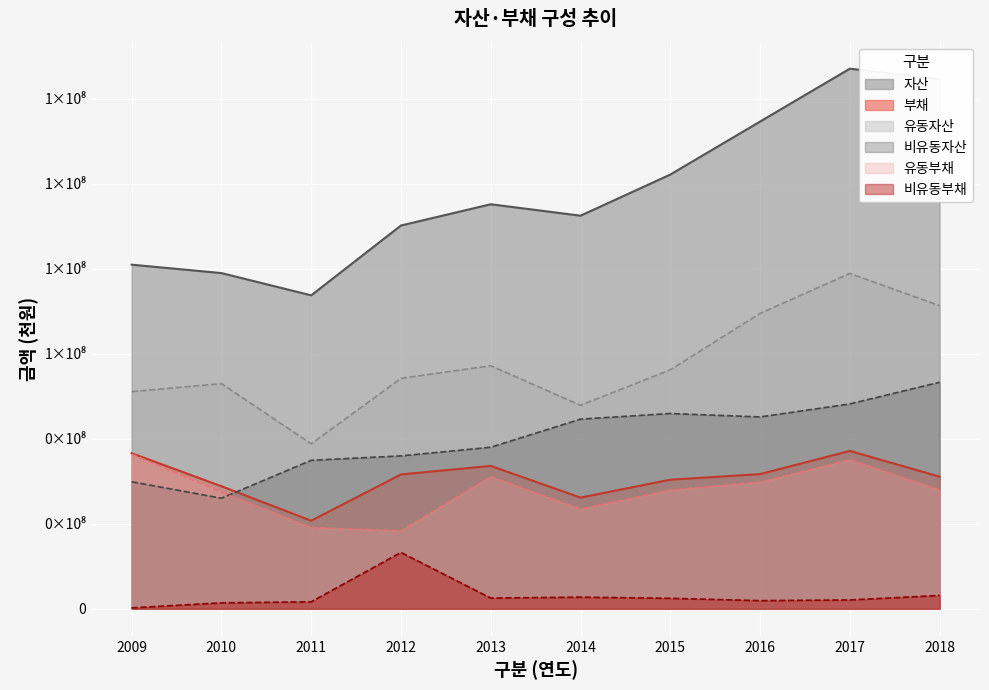

Reading left to right, list all the values displayed in this chart.

자산: 80962688	78985814	73745626	90180192	95178068	92489262	102165698	114635334	127084898	124615858
유동자산: 51085963	52976159	38813762	54210700	57174038	47870110	56226233	69498499	78892025	71319479
비유동자산: 29876726	26009655	34931864	35969492	38004031	44619152	45939465	45136834	48192873	53296380
부채: 36590813	28823660	20720054	31599534	33609353	26158433	30364899	31681563	37138641	31076426
유동부채: 36392279	27433973	19087312	18349924	31097640	23433845	27911424	29772627	35069539	27951123
비유동부채: 198535	1389687	1632742	13249609	2511713	2724588	2453475	1908936	2069102	3125303